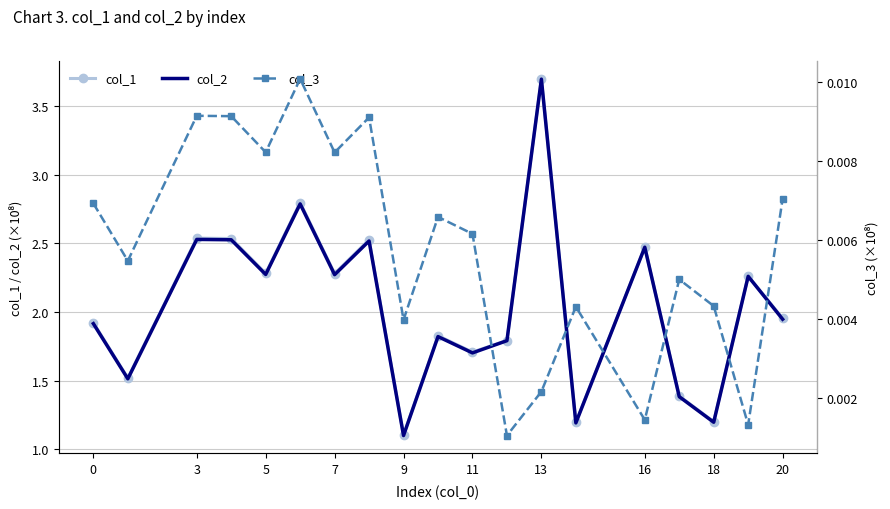

The col_1 series shows 1.9 at 18. True or false?

False